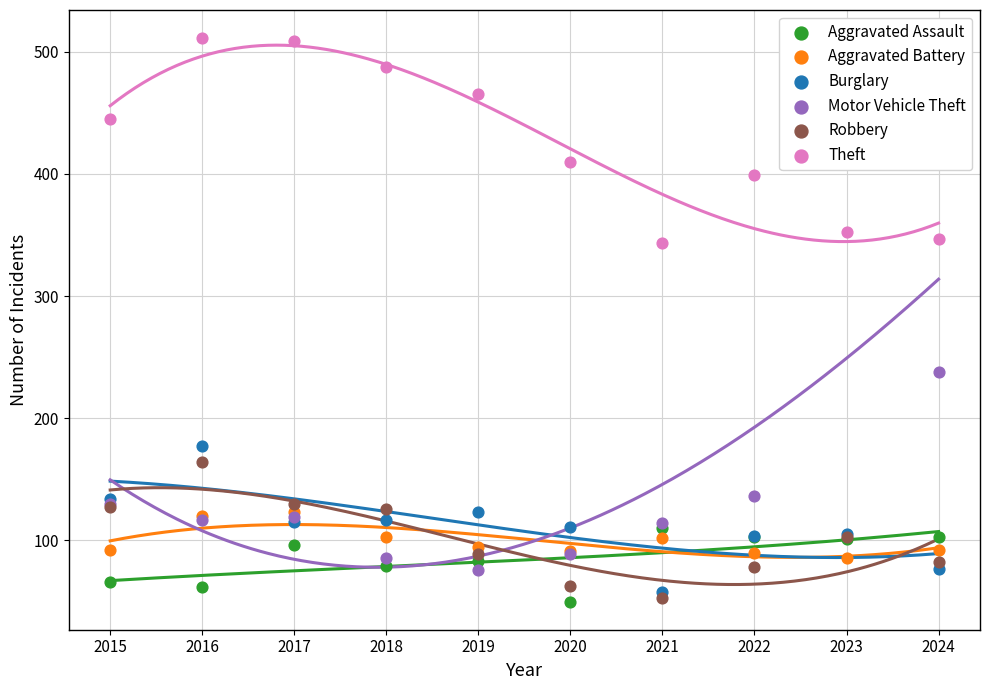

At which category is the sum across all series the highest?

2023